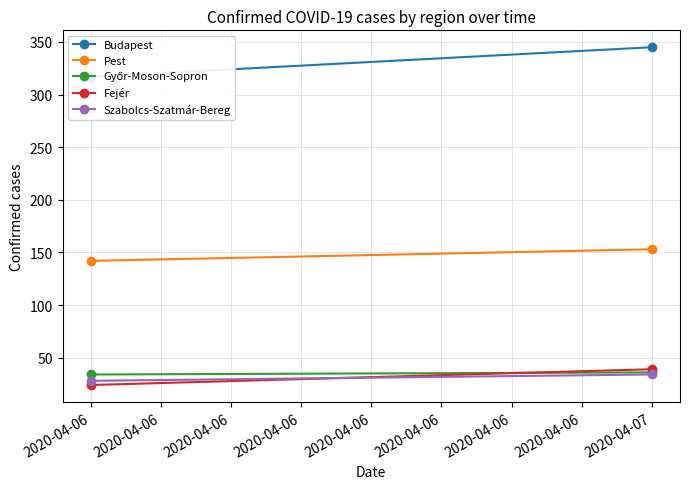

How many lines are shown in the chart?

5